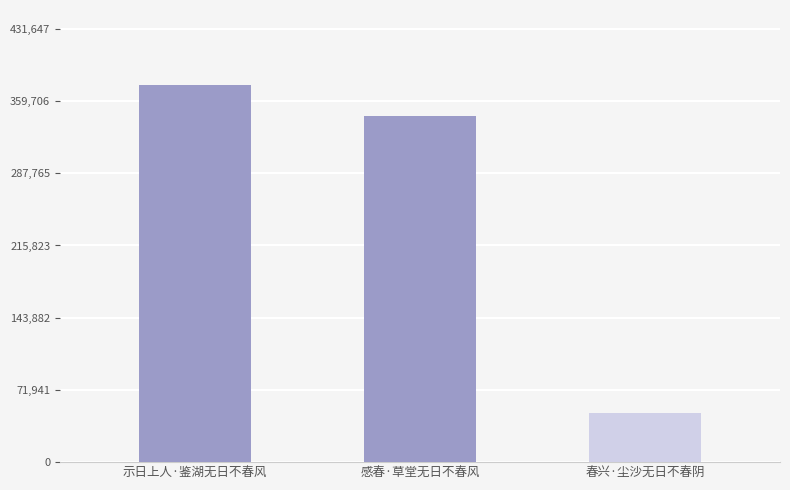

Reading right to left, list all the values displayed in this chart.

春兴·尘沙无日不春阴=48528	感春·草堂无日不春风=344642	示日上人·鉴湖无日不春风=375346